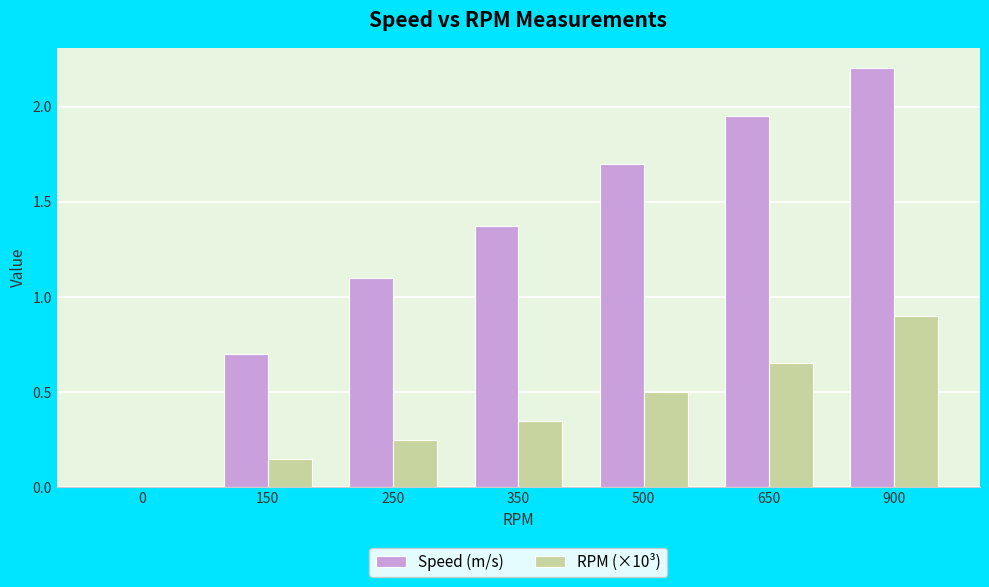

What is the sum of the RPM (×10³) values at 0 and 900?

0.9